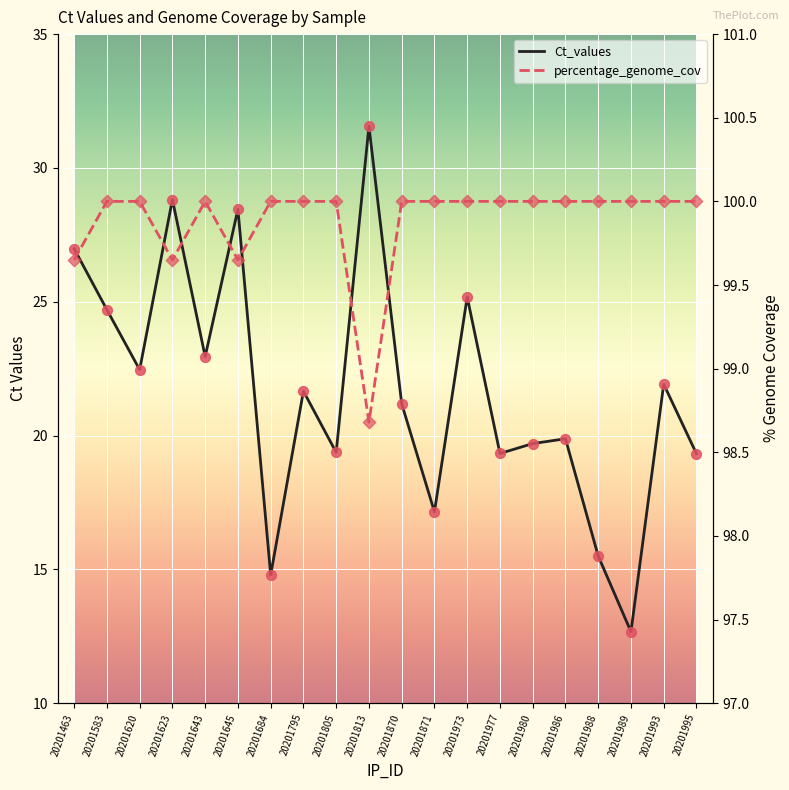

Which series reaches the maximum Y coordinate?

percentage_genome_cov